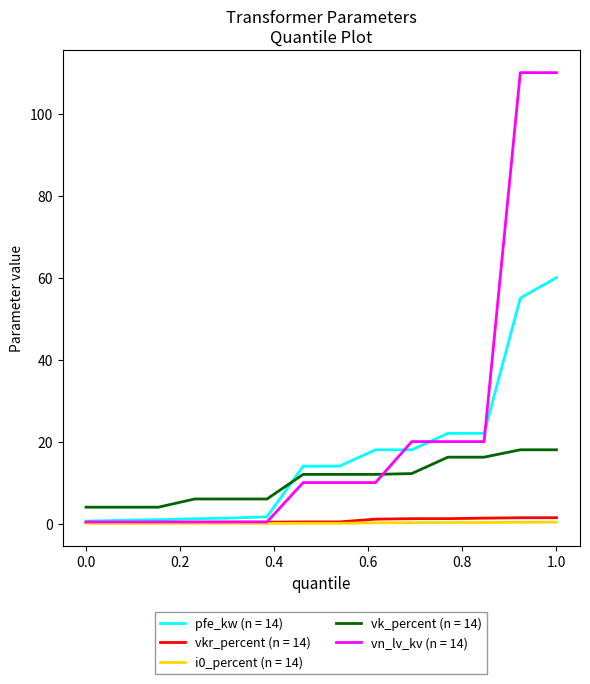

What is the greatest value displayed?

110.0